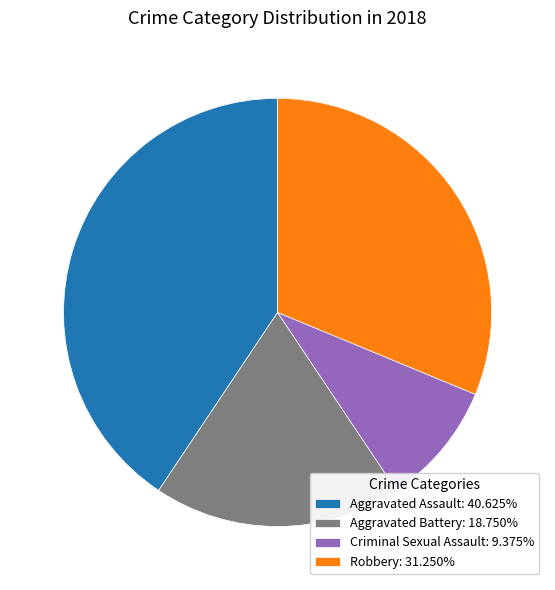

Is there a majority slice in this chart?

No